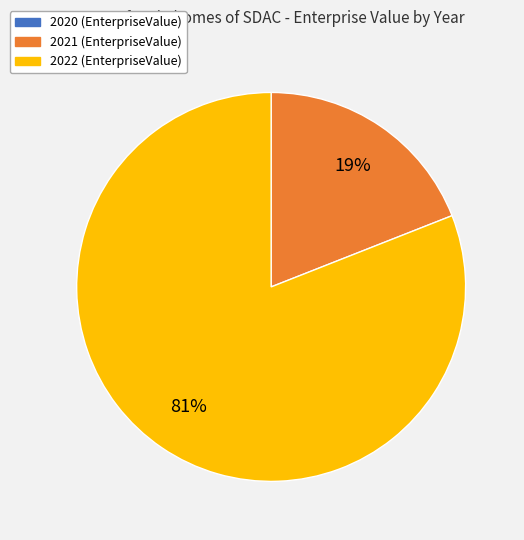

What is the largest slice in the pie chart?

2022